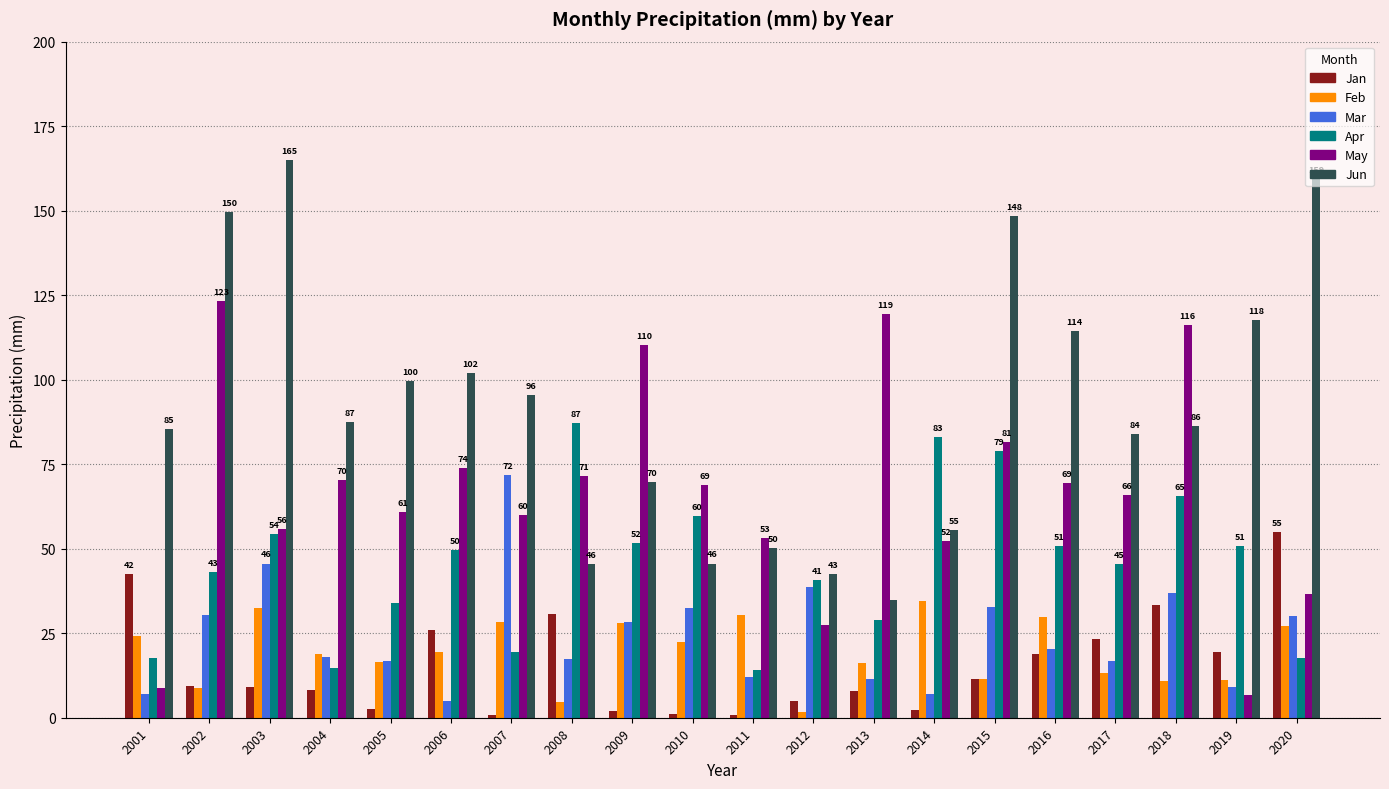

Where does the May series first go above 68?

2002